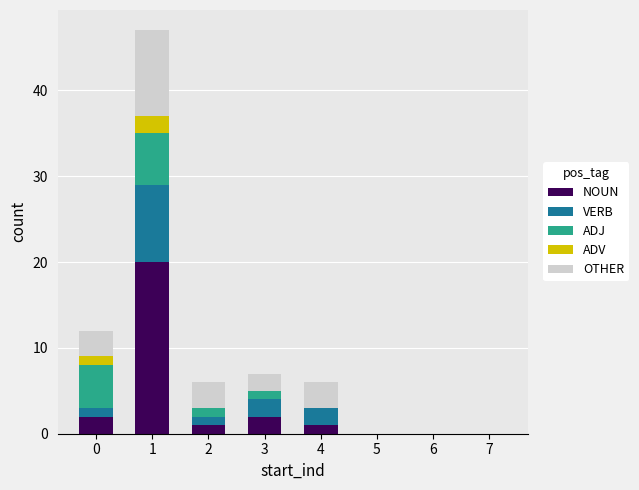

At which category is the sum across all series the highest?

1